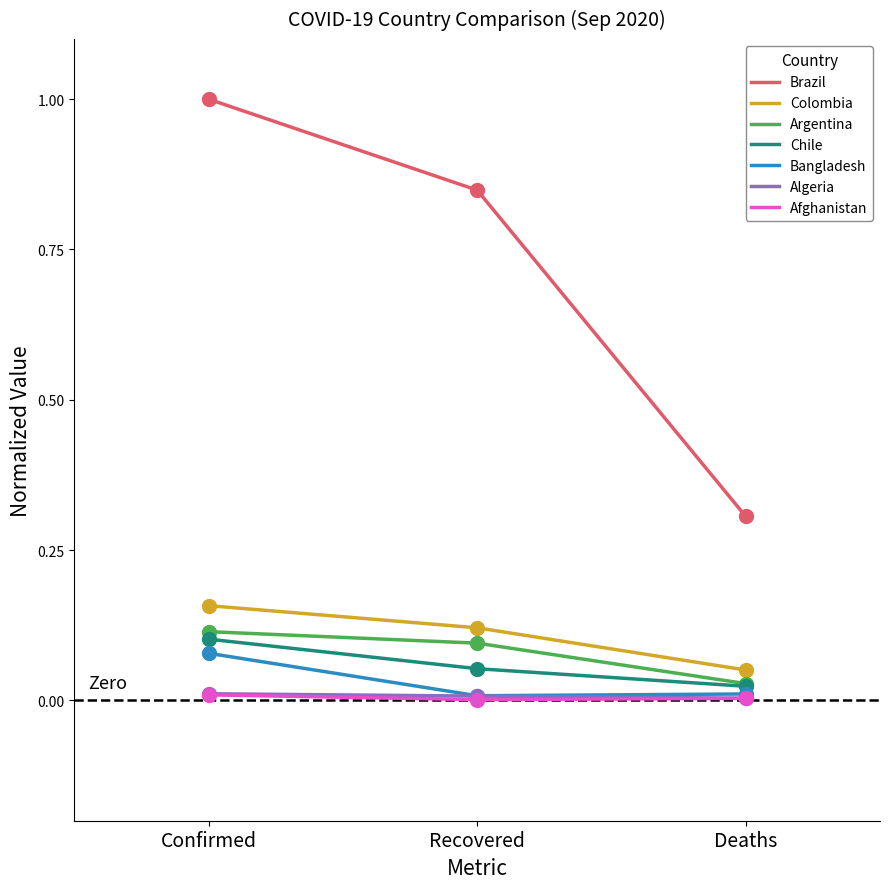

At how many categories does at least one series exceed 0?

3